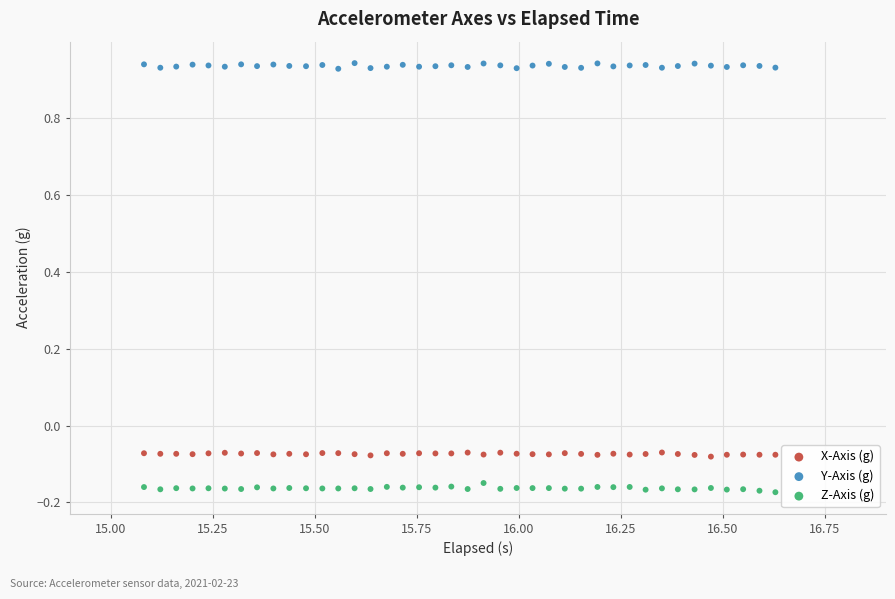

What are all the series names shown in the legend?

X-Axis (g), Y-Axis (g), Z-Axis (g)